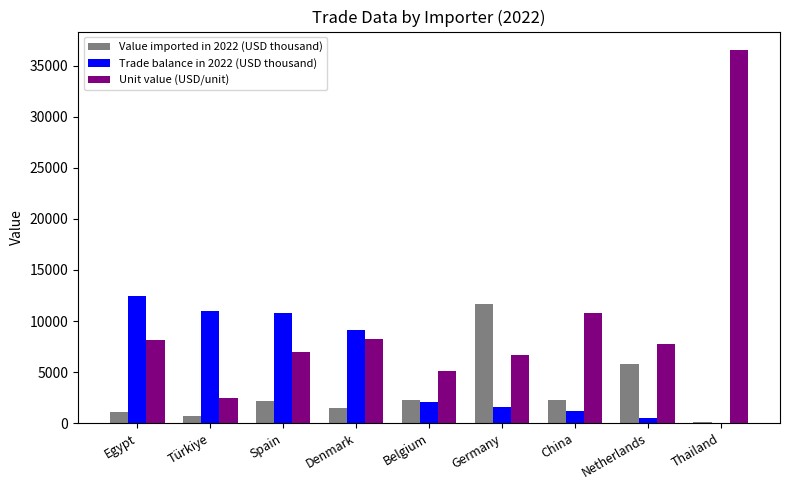

Read the Trade balance in 2022 (USD thousand) value at Spain, to the nearest 50.

10800